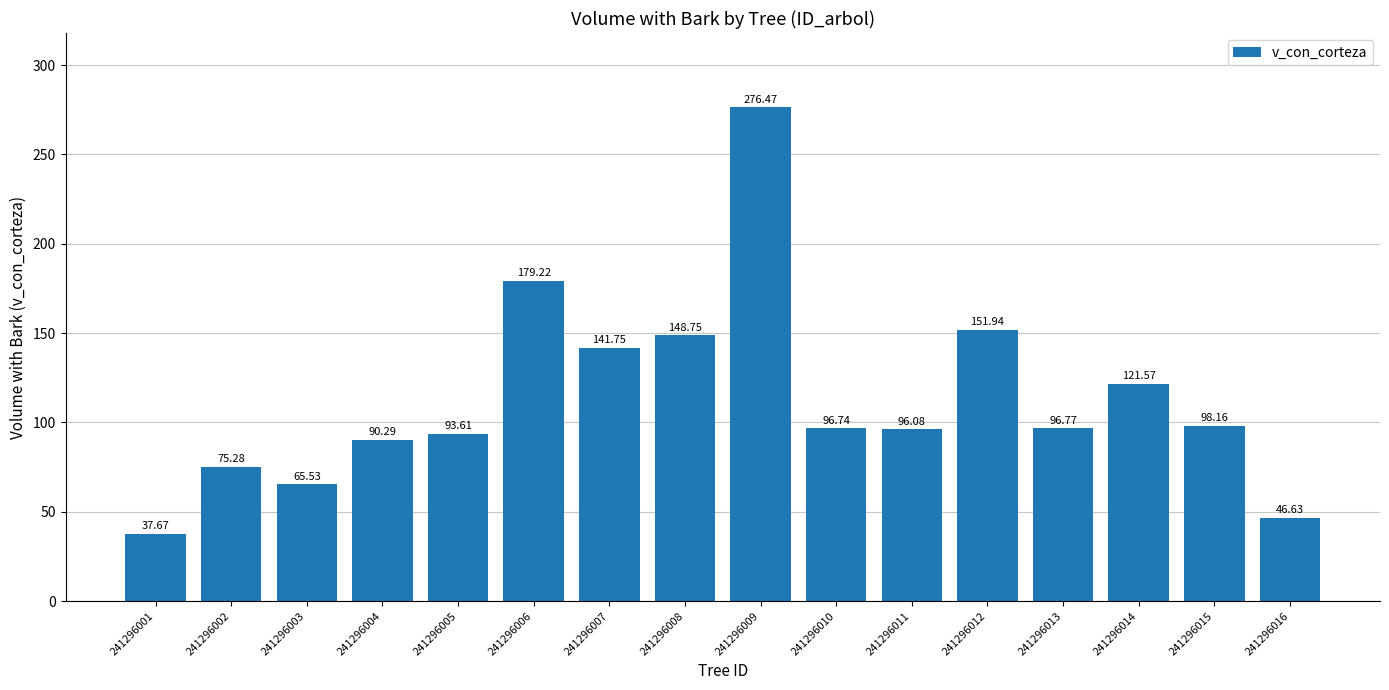

How many bars are there in total?

16